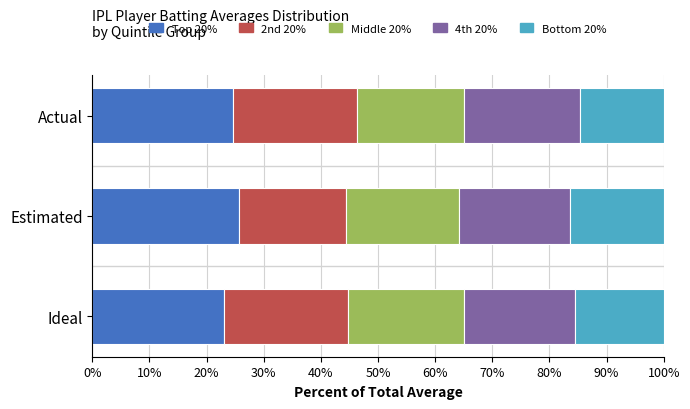

Count the number of data series in this chart.

5